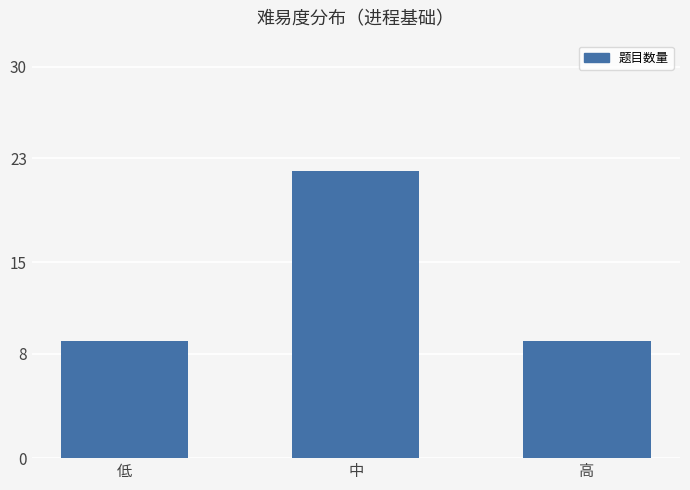

Is it true that the value at 低 is 9?

True